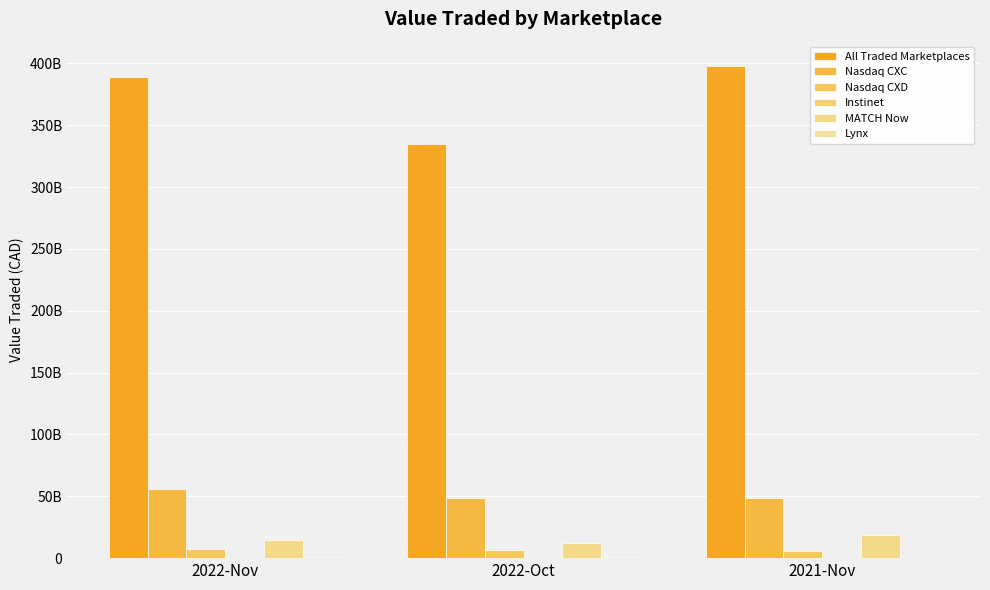

Does the chart contain stacked bars?

No